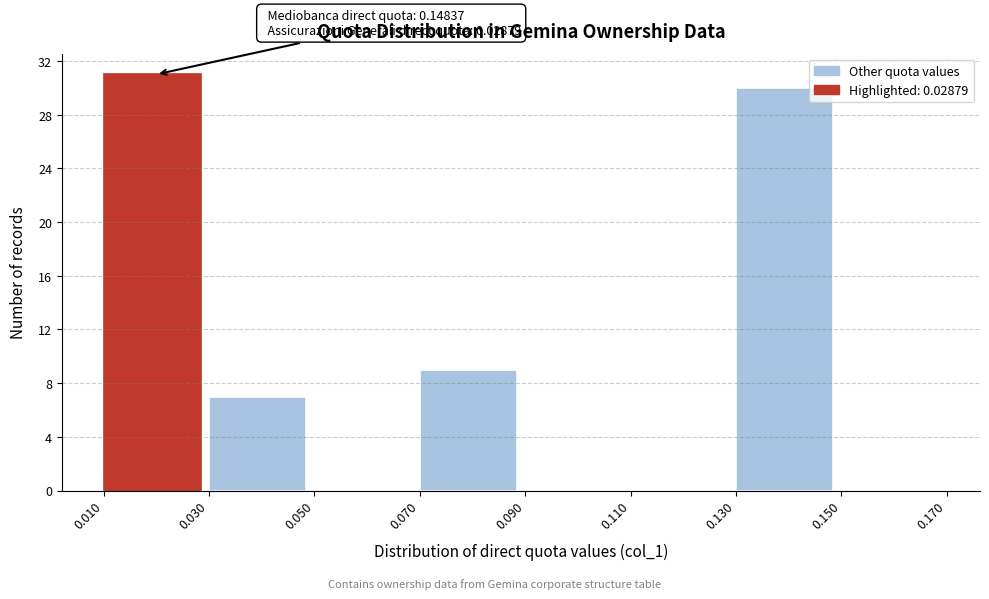

Over which range of the x-axis is the bar tallest?

0.010 to 0.030